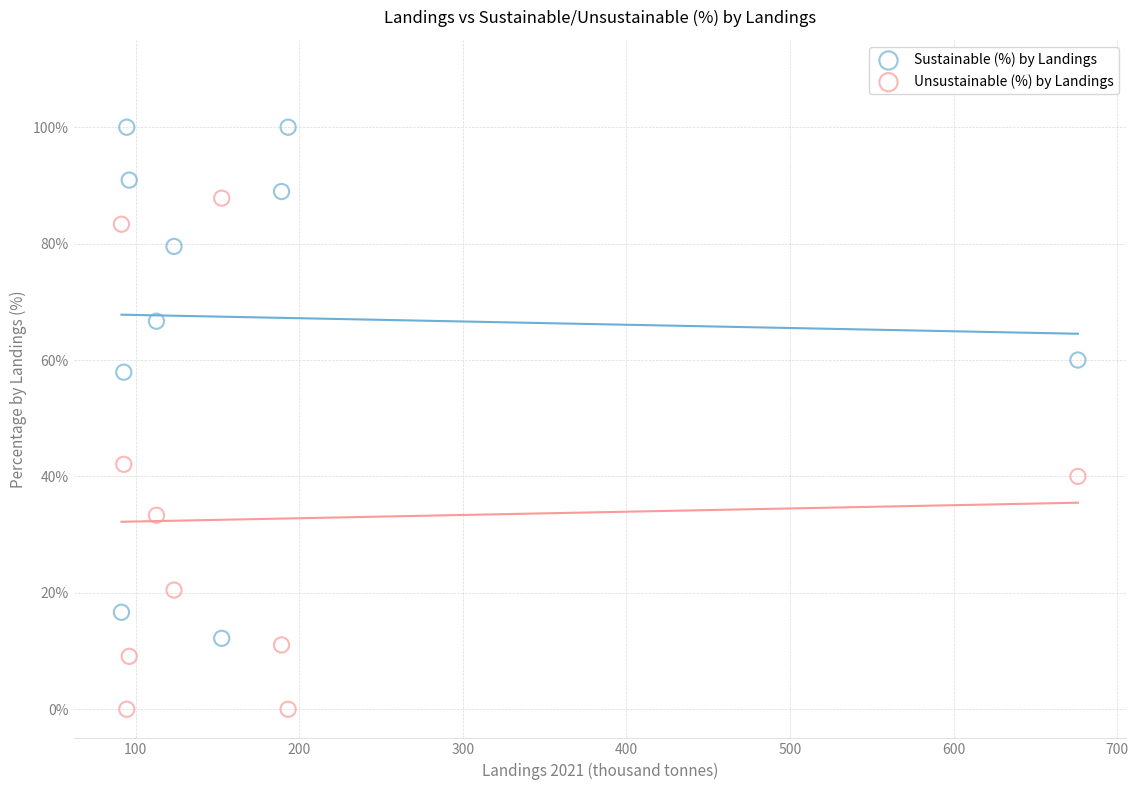

Across all data points, what is the range of X values (max minus min)?

584.7